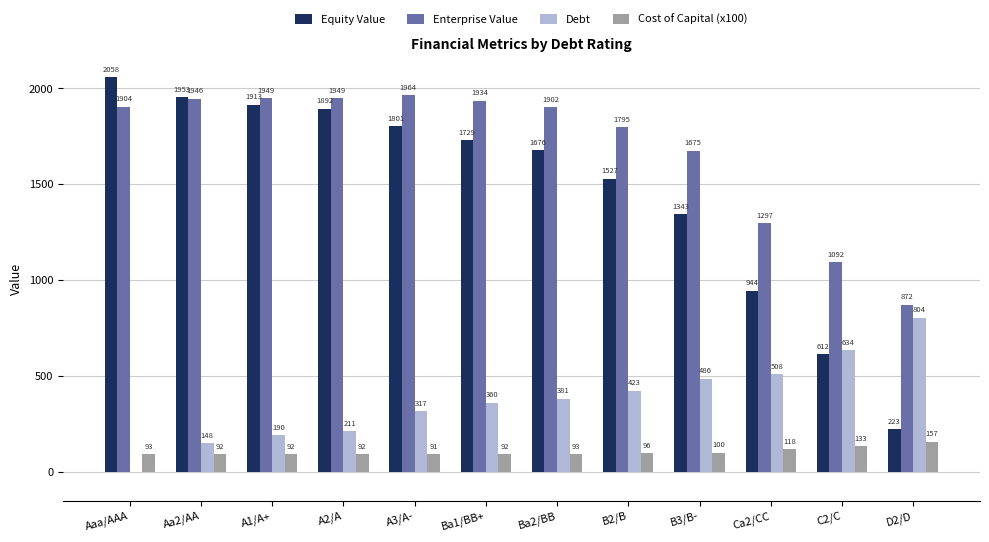

What is the average value of the Enterprise Value series?

1689.9